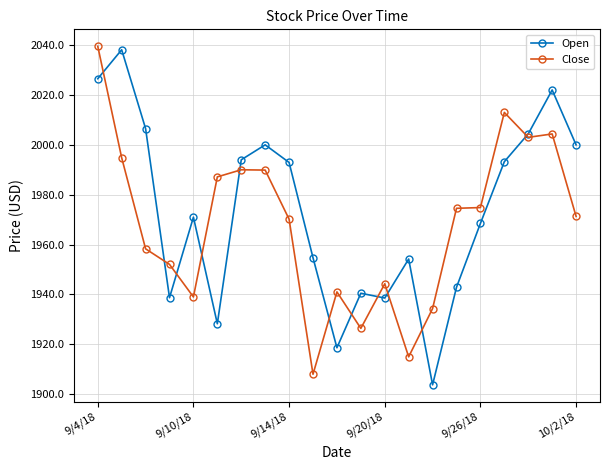

What is the value of the Close point at the 20th from the left?

2004.4